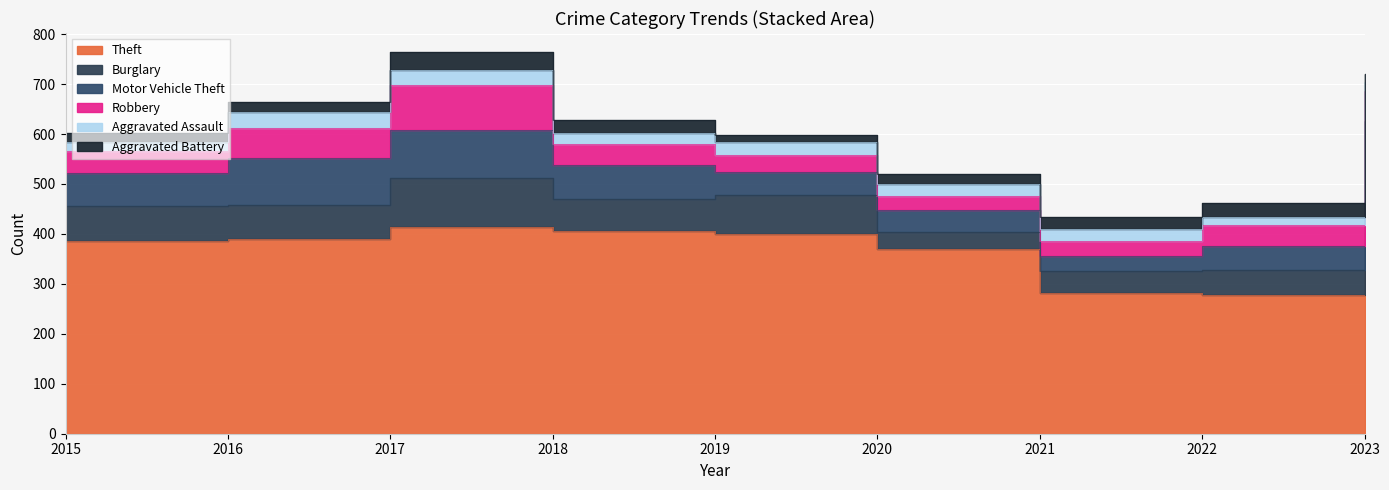

Where is the first local maximum for Aggravated Battery?

2017